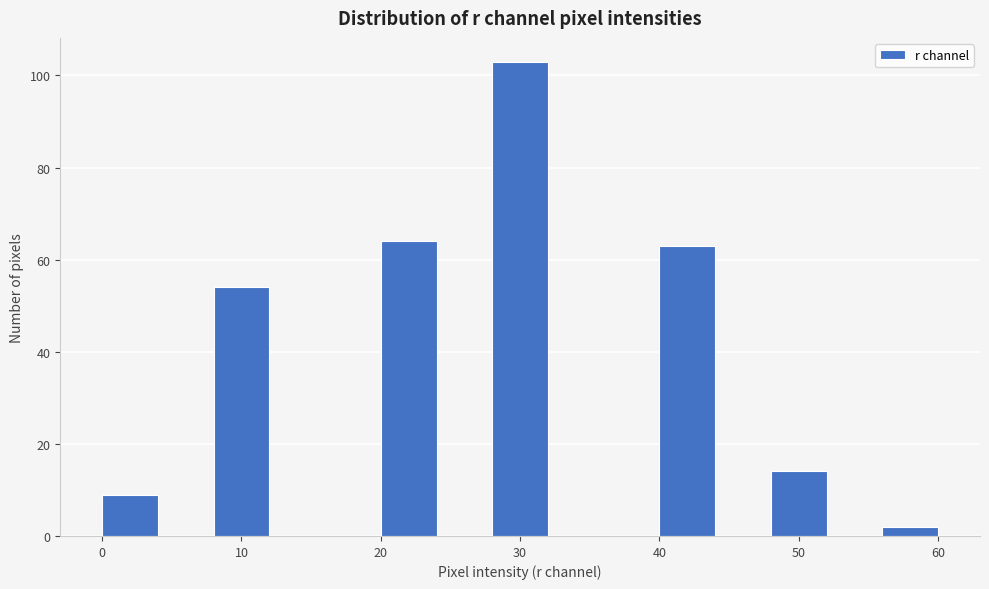

Reading left to right, list every bar in this chart as the range it spans on the x-axis followed by its height. The values are not printed on the chart, so give them approximately, as read against the axis.

0 to 4: 10
4 to 8: 0
8 to 12: 54
12 to 16: 0
16 to 20: 0
20 to 24: 64
24 to 28: 0
28 to 32: 104
32 to 36: 0
36 to 40: 0
40 to 44: 64
44 to 48: 0
48 to 52: 14
52 to 56: 0
56 to 60: 2